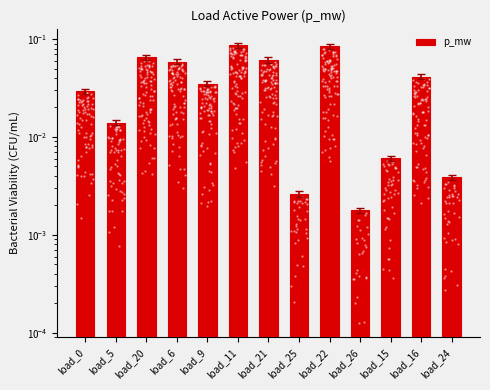

Which has a higher value, load_16 or load_5?

load_16